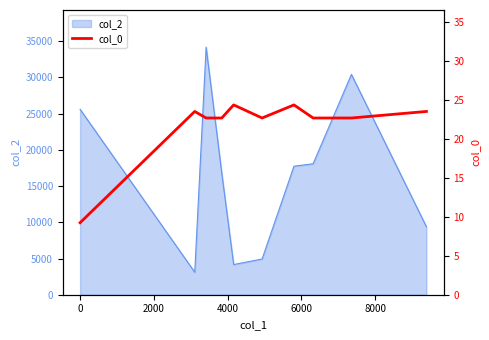

What is the difference between the maximum and minimum values?

15.1